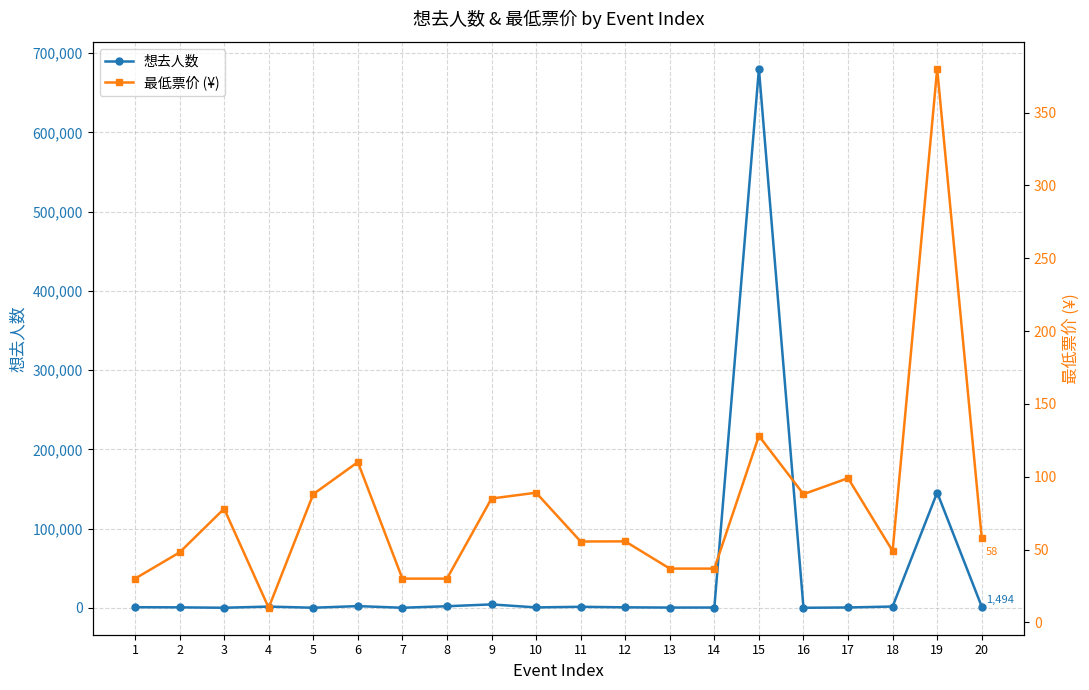

True or false: 想去人数 has more than 0 points higher than both neighbors.

True